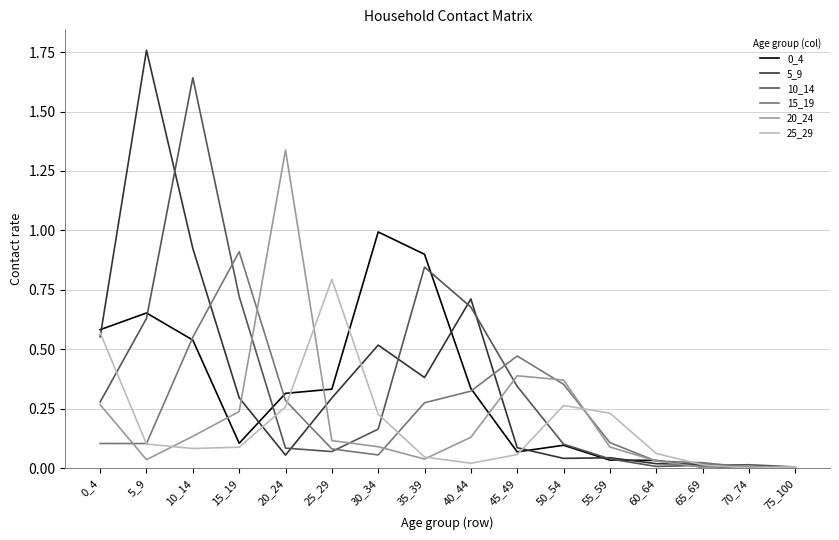

At which category is the sum across all series the highest?

10_14